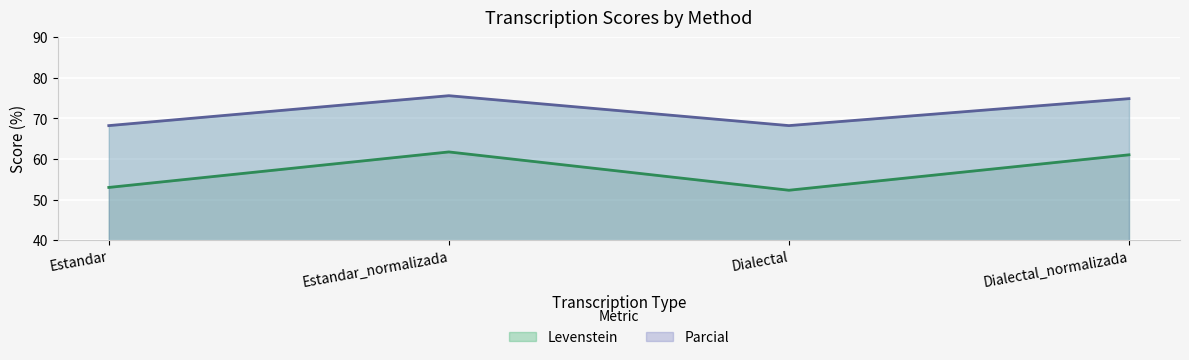

List the series in order of their overall mean, lowest first.

Levenstein, Parcial